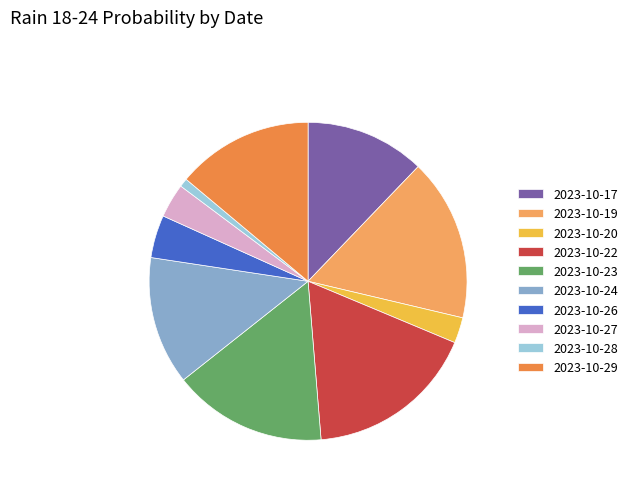

Rank the categories by value from highest to lowest.

2023-10-22, 2023-10-19, 2023-10-23, 2023-10-29, 2023-10-24, 2023-10-17, 2023-10-26, 2023-10-27, 2023-10-20, 2023-10-28